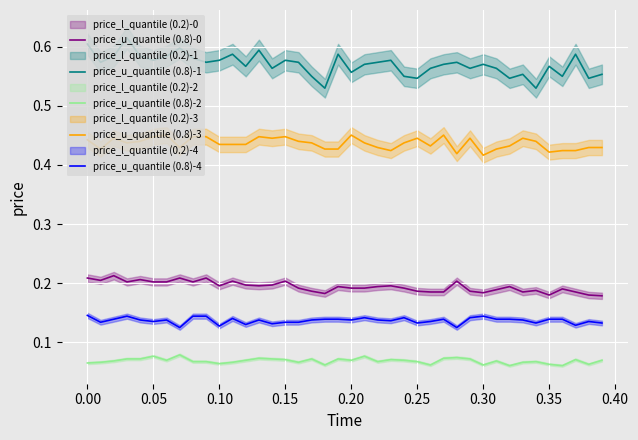

Does the chart display data point markers on the line(s)?

No